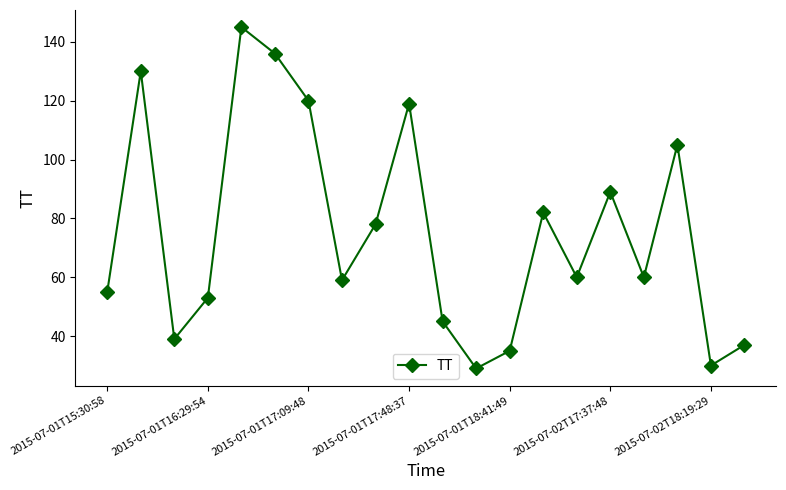

Count the number of categories in the chart.

20